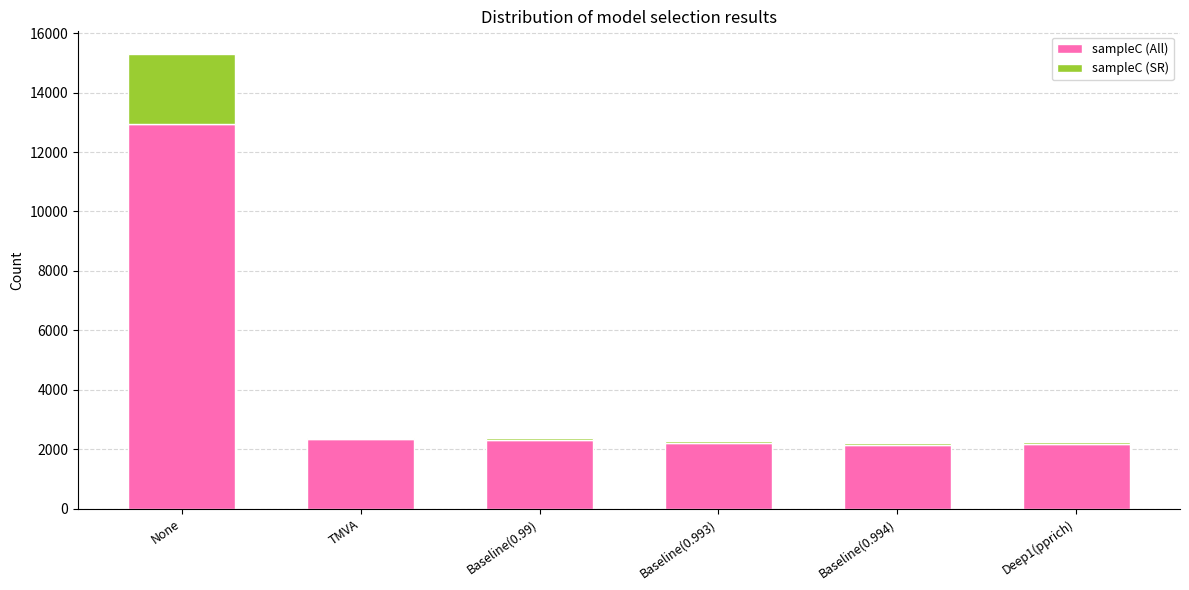

What is the average value of the sampleC (All) series?

4015